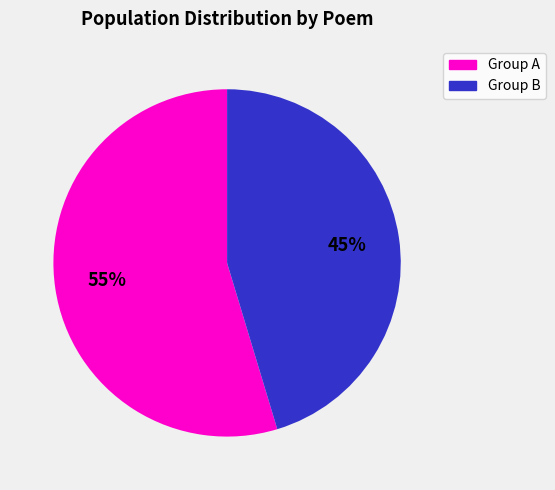

Is there a majority slice in this chart?

Yes